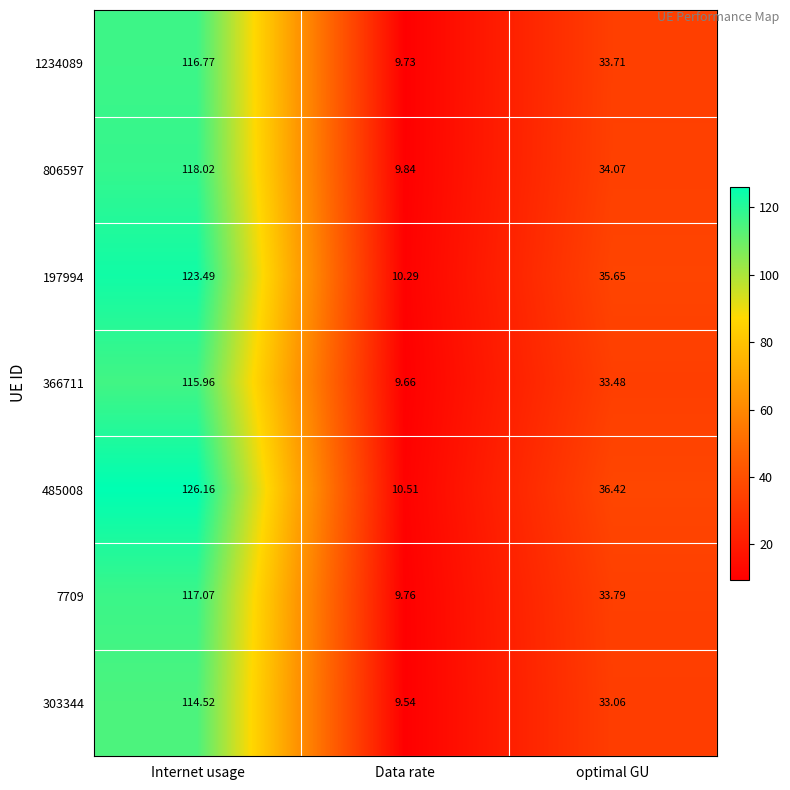

At which label does 1234089 first exceed 33?

Internet usage